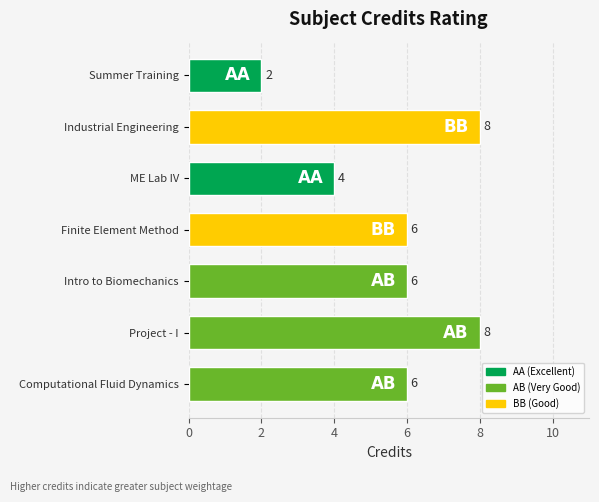

Reading top to bottom, list all the values displayed in this chart.

Summer Training=2	Industrial Engineering=8	ME Lab IV=4	Finite Element Method=6	Intro to Biomechanics=6	Project - I=8	Computational Fluid Dynamics=6